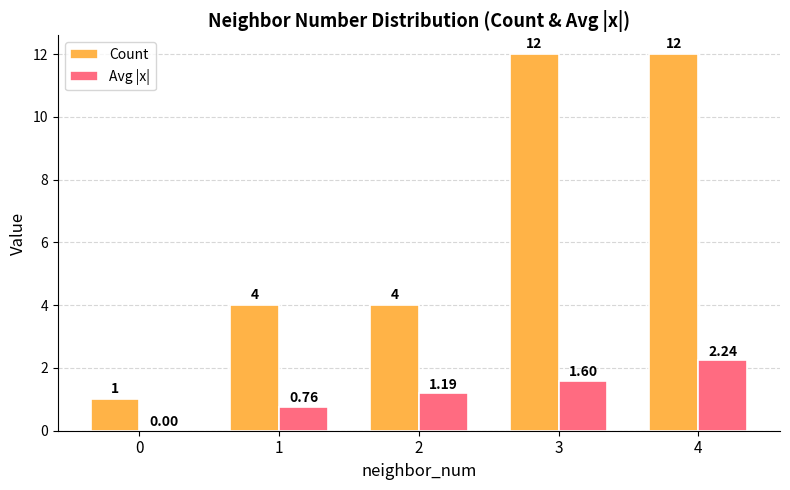

Which series has the largest range (max minus min)?

Count